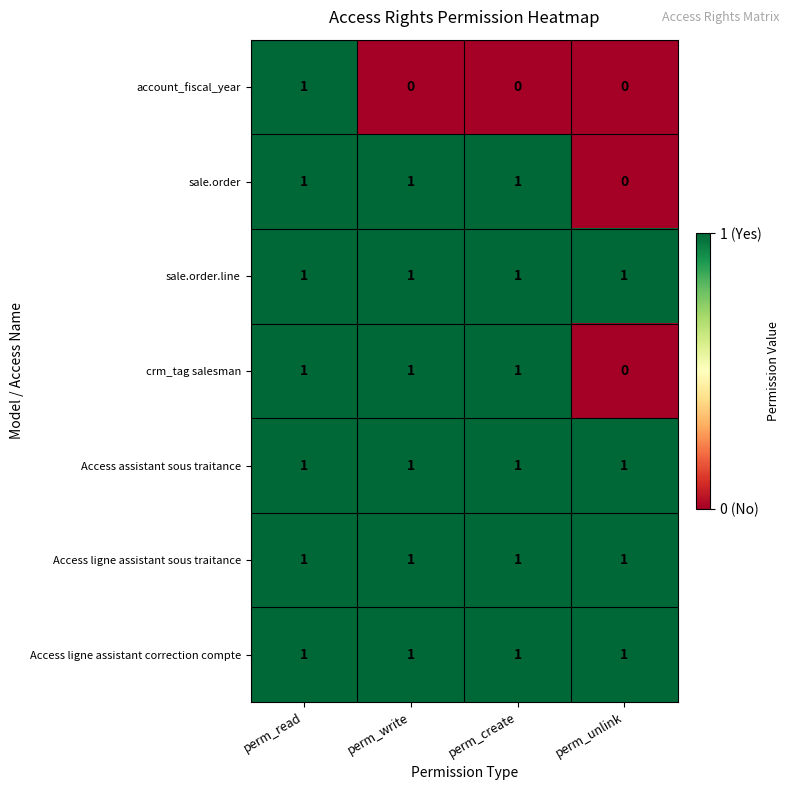

Reading left to right, list all the values displayed in this chart.

account_fiscal_year: 1	0	0	0
sale.order: 1	1	1	0
sale.order.line: 1	1	1	1
crm_tag salesman: 1	1	1	0
Access assistant sous traitance: 1	1	1	1
Access ligne assistant sous traitance: 1	1	1	1
Access ligne assistant correction compte: 1	1	1	1